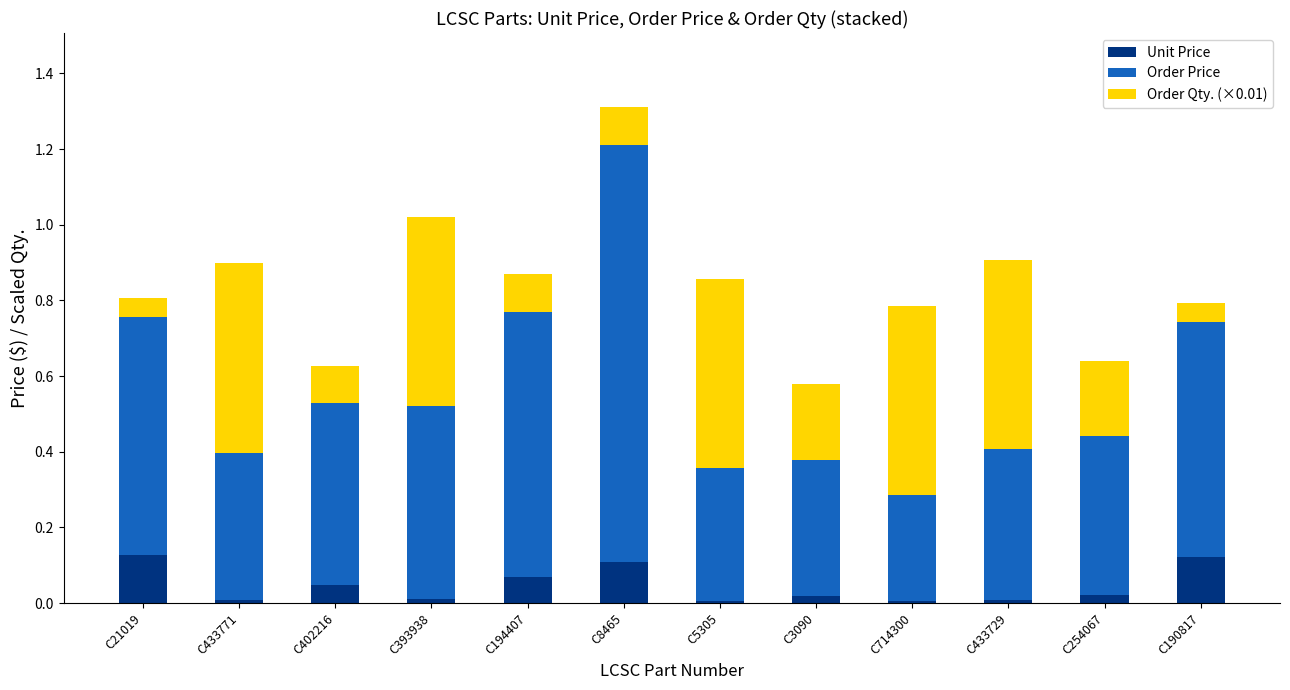

What is the total value across all series at C194407?

0.9